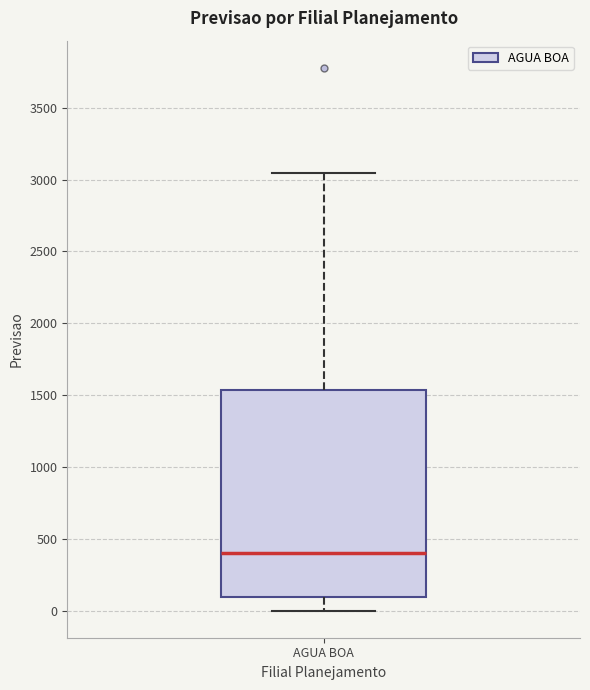

Transcribe this box plot: give where the median line is, the range the box spans, and where the two whiskers end, as read against the y-axis. The values are not printed on the chart, so give them approximately, as read against the axis.

median 400, box 100 to 1550, whiskers 0 to 3050